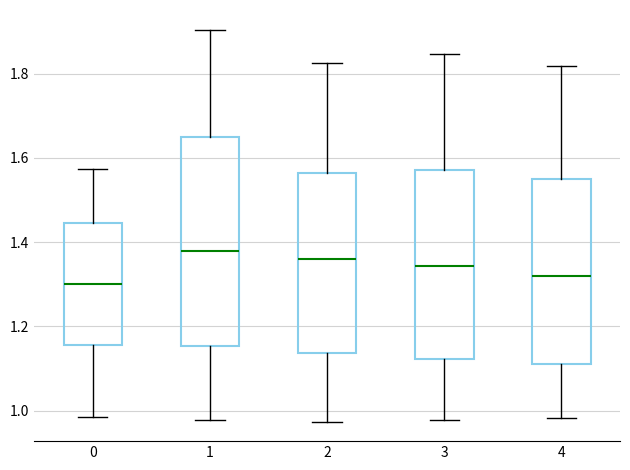

Reading left to right, transcribe this box plot: for each box, give where its median line is, the range the box spans, and where its two whiskers end, as read against the y-axis. The values are not printed on the chart, so give them approximately, as read against the axis.

0: median 1.30, box 1.16 to 1.44, whiskers 0.98 to 1.58
1: median 1.38, box 1.16 to 1.64, whiskers 0.98 to 1.90
2: median 1.36, box 1.14 to 1.56, whiskers 0.98 to 1.82
3: median 1.34, box 1.12 to 1.58, whiskers 0.98 to 1.84
4: median 1.32, box 1.12 to 1.54, whiskers 0.98 to 1.82